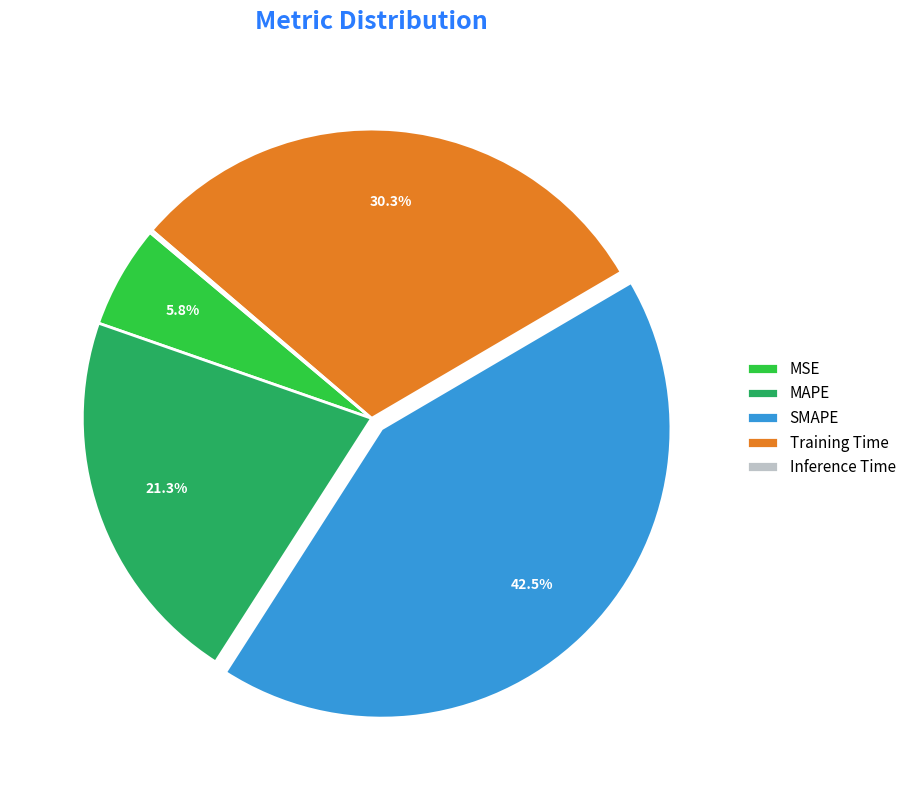

Which has a higher value, MAPE or MSE?

MAPE